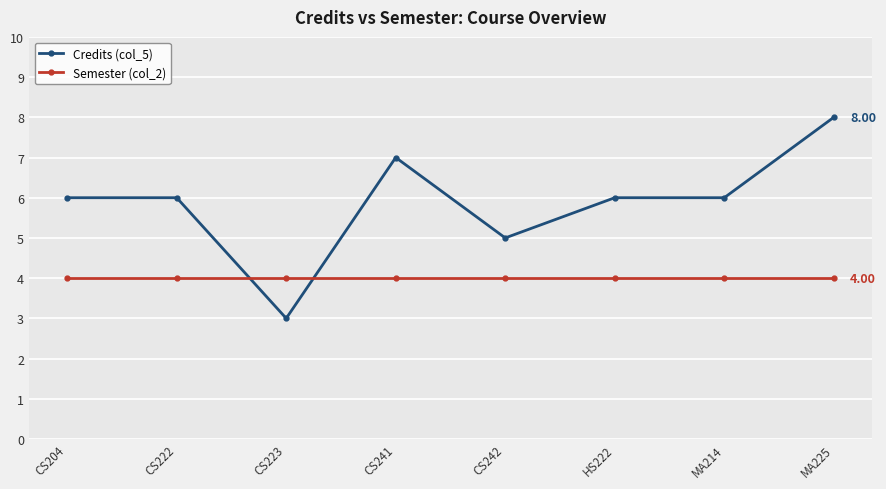

Where do Semester (col_2) and Credits (col_5) first cross each other?

CS222 and CS223